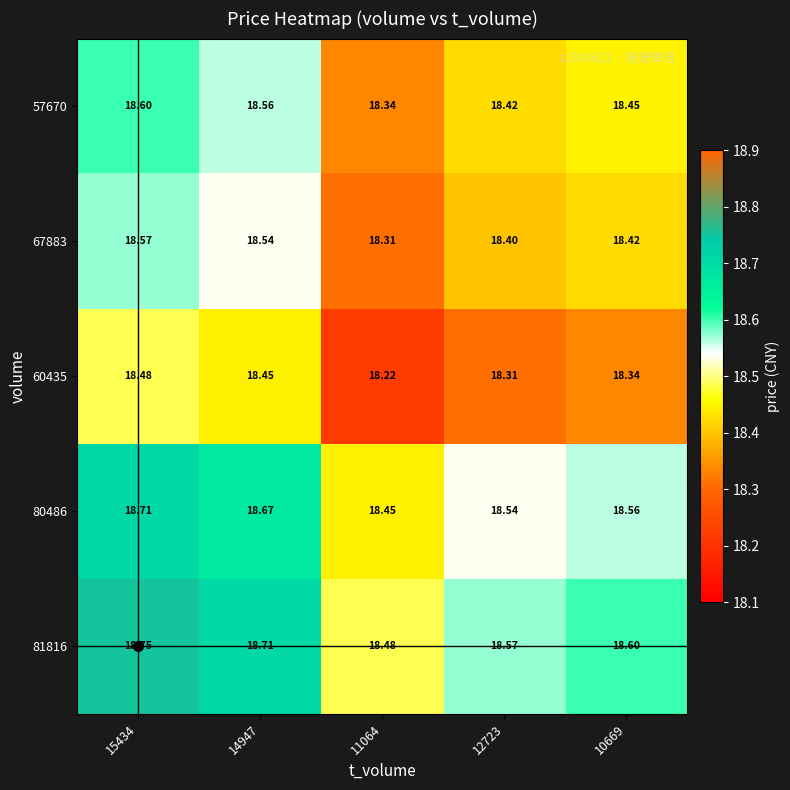

How many series are shown in this chart?

5